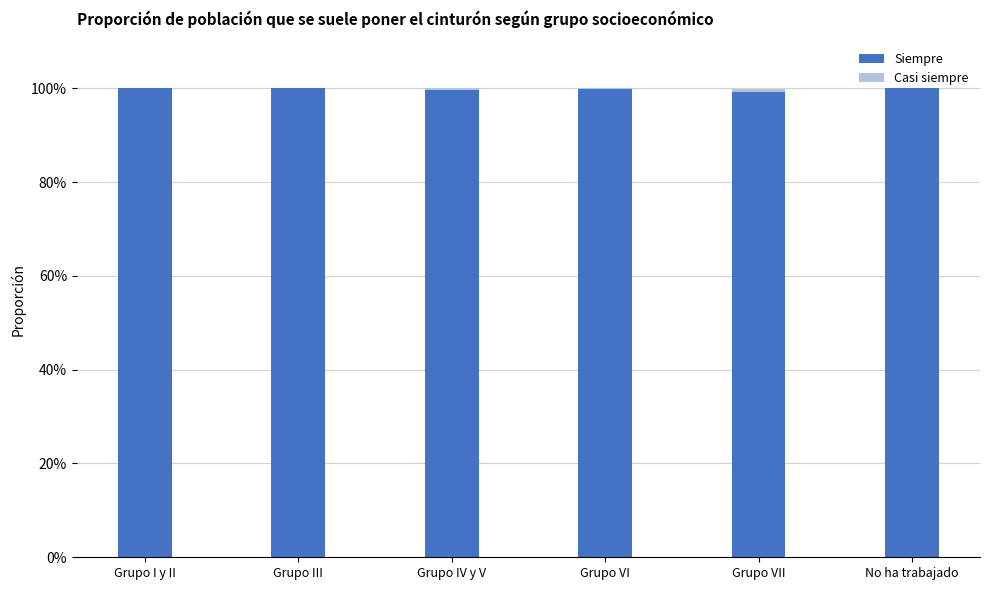

Does the chart contain stacked bars?

Yes